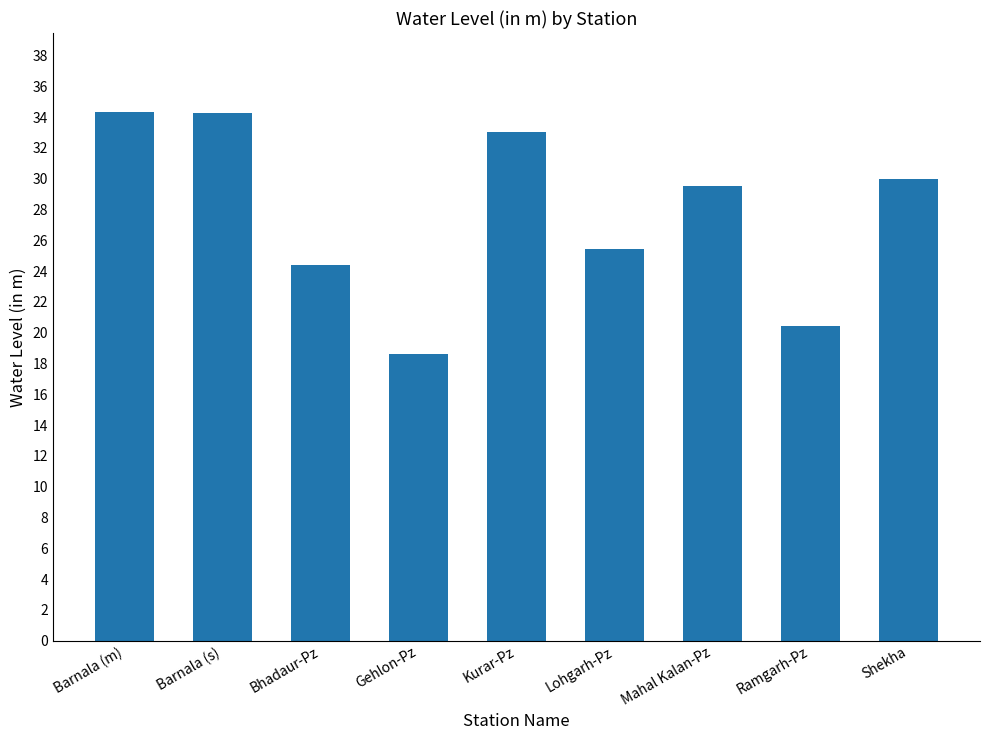

Reading left to right, list all the values displayed in this chart.

34.3	34.3	24.4	18.6	33.0	25.4	29.5	20.4	30.0